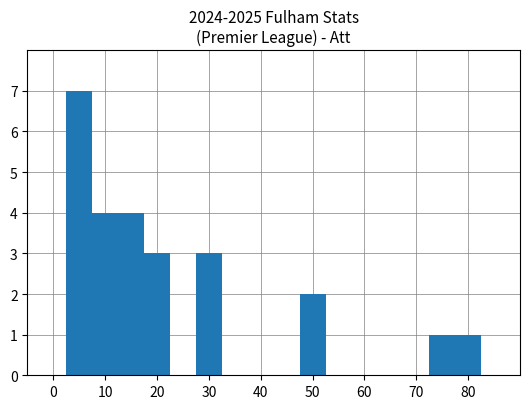

What is the greatest value displayed?

7